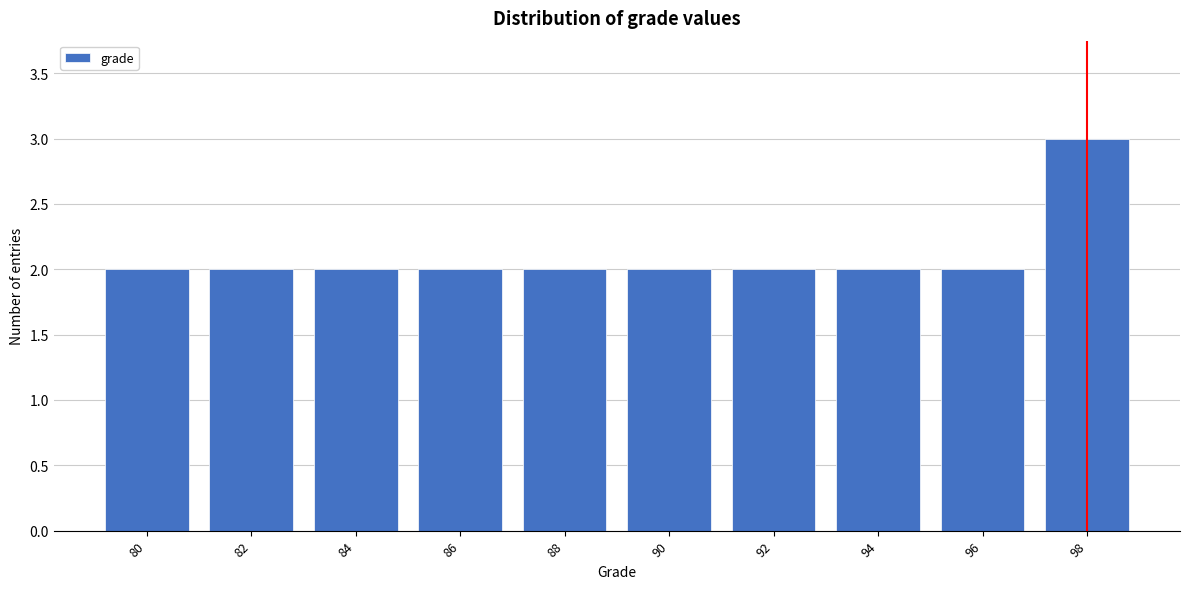

Reading left to right, extract all data points from this chart.

80=2	82=2	84=2	86=2	88=2	90=2	92=2	94=2	96=2	98=3